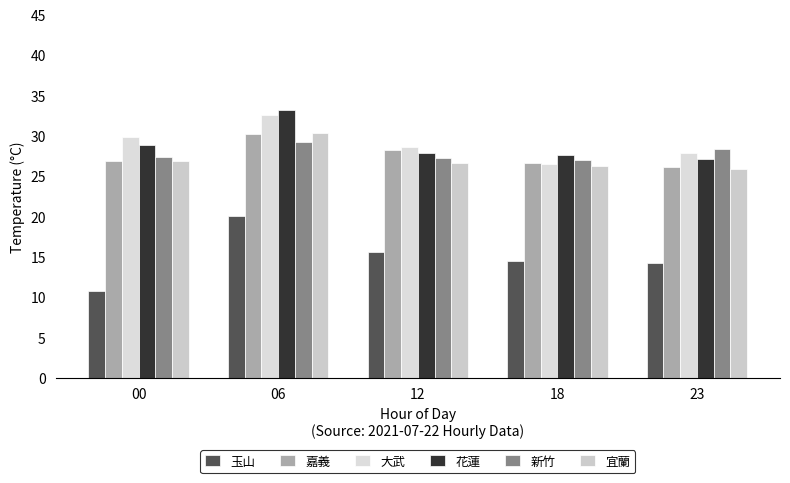

Which category has the lowest value in the 新竹 series?

18